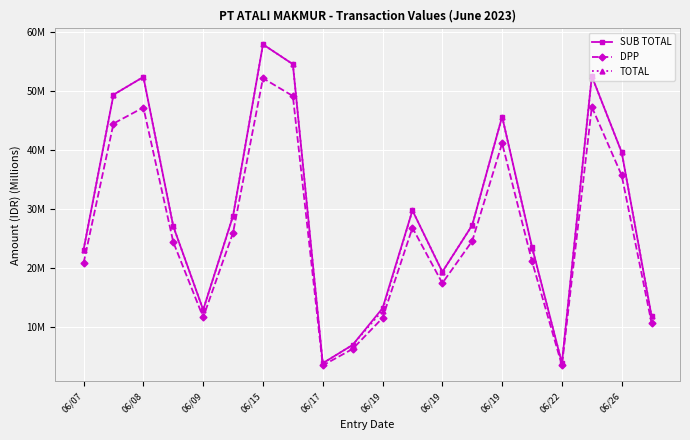

Reading left to right, extract all data points from this chart.

SUB TOTAL: 23.1	49.4	52.4	27.0	12.9	28.8	58.0	54.6	3.8	6.9	13.1	29.7	19.3	27.2	45.7	23.5	3.8	52.5	39.6	11.7
DPP: 20.8	44.5	47.2	24.4	11.6	26.0	52.2	49.2	3.4	6.2	11.5	26.8	17.4	24.5	41.2	21.1	3.4	47.3	35.7	10.6
TOTAL: 23.1	49.4	52.4	27.0	12.9	28.8	58.0	54.6	3.8	6.9	12.7	29.7	19.3	27.2	45.7	23.4	3.8	52.5	39.6	11.7